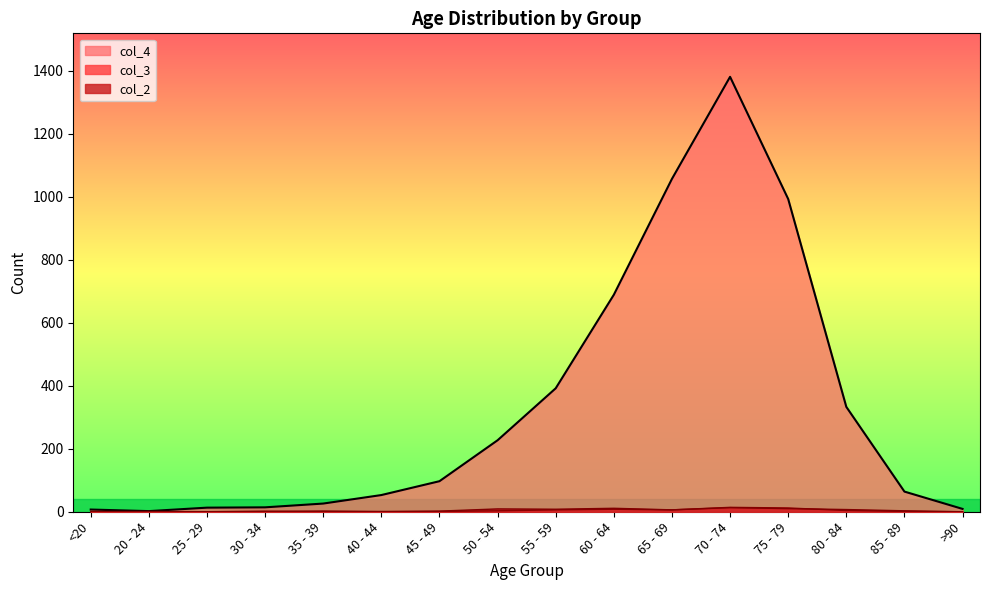

True or false: col_2 and col_4 cross at least once.

False